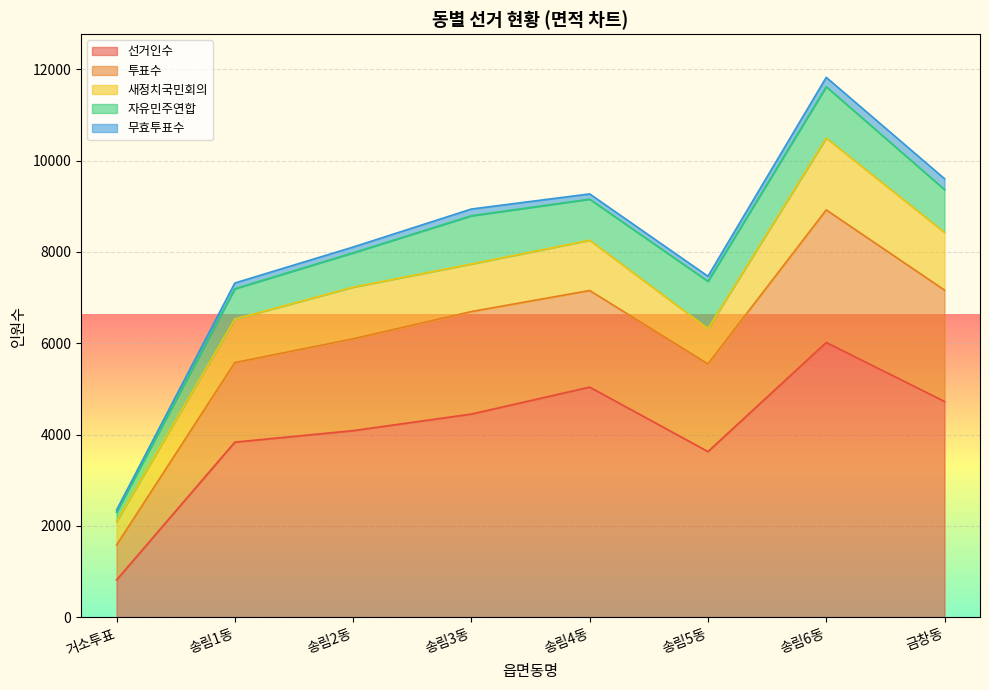

Reading right to left, extract all data points from this chart.

선거인수: 금창동=4725	송림6동=6018	송림5동=3627	송림4동=5040	송림3동=4449	송림2동=4086	송림1동=3834	거소투표=814
투표수: 금창동=2440	송림6동=2904	송림5동=1921	송림4동=2116	송림3동=2246	송림2동=2011	송림1동=1743	거소투표=765
새정치국민회의: 금창동=1264	송림6동=1573	송림5동=773	송림4동=1102	송림3동=1042	송림2동=1132	송림1동=952	거소투표=515
자유민주연합: 금창동=938	송림6동=1126	송림5동=1036	송림4동=899	송림3동=1056	송림2동=752	송림1동=665	거소투표=202
무효투표수: 금창동=238	송림6동=205	송림5동=112	송림4동=115	송림3동=148	송림2동=127	송림1동=126	거소투표=48